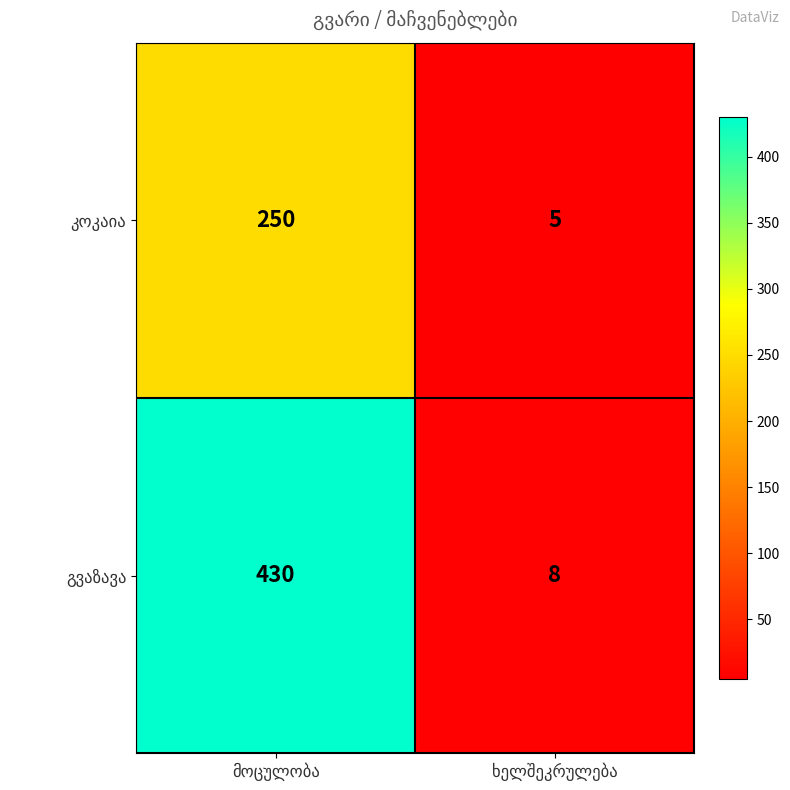

How many data points does each series have?

2